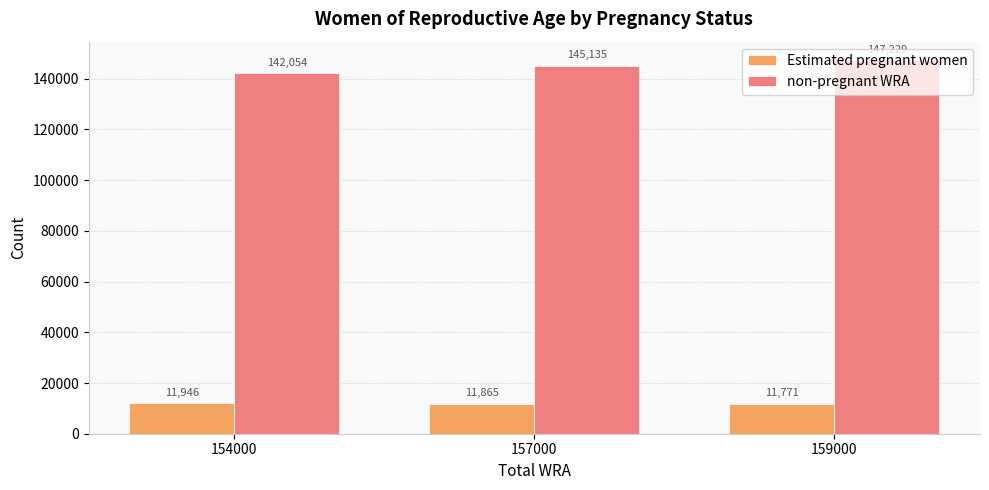

Is the value of non-pregnant WRA at 159000 greater than the value of Estimated pregnant women at 157000?

Yes